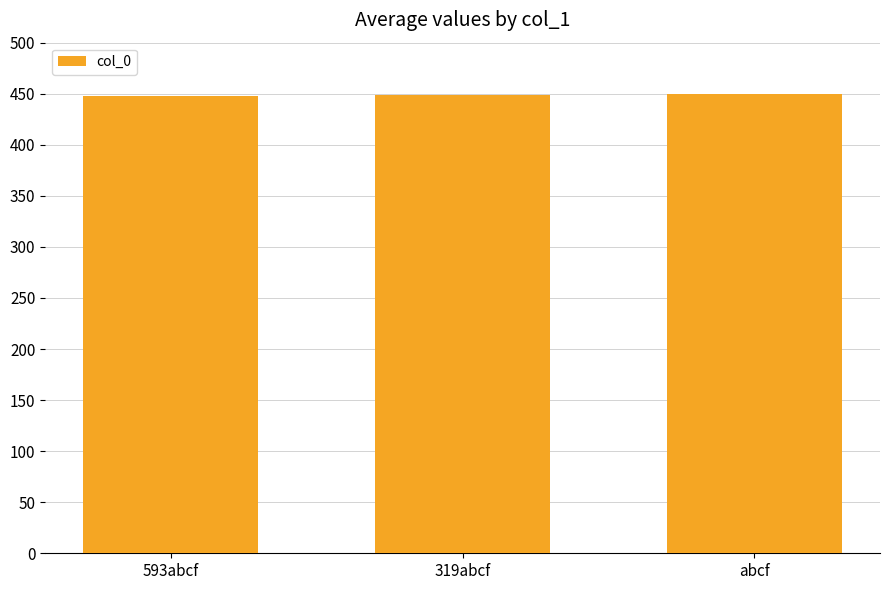

What is the difference between the maximum and second lowest values?

1